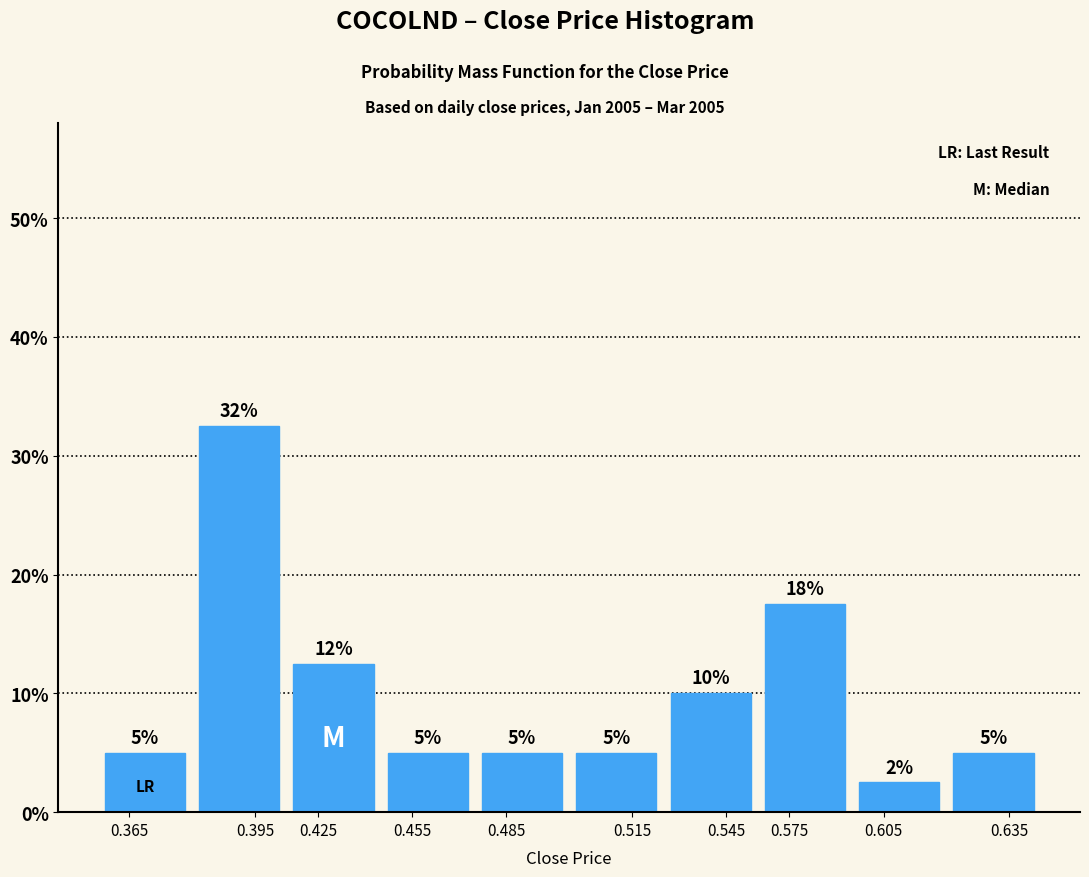

Which has a higher value, 0.605 or 0.425?

0.425